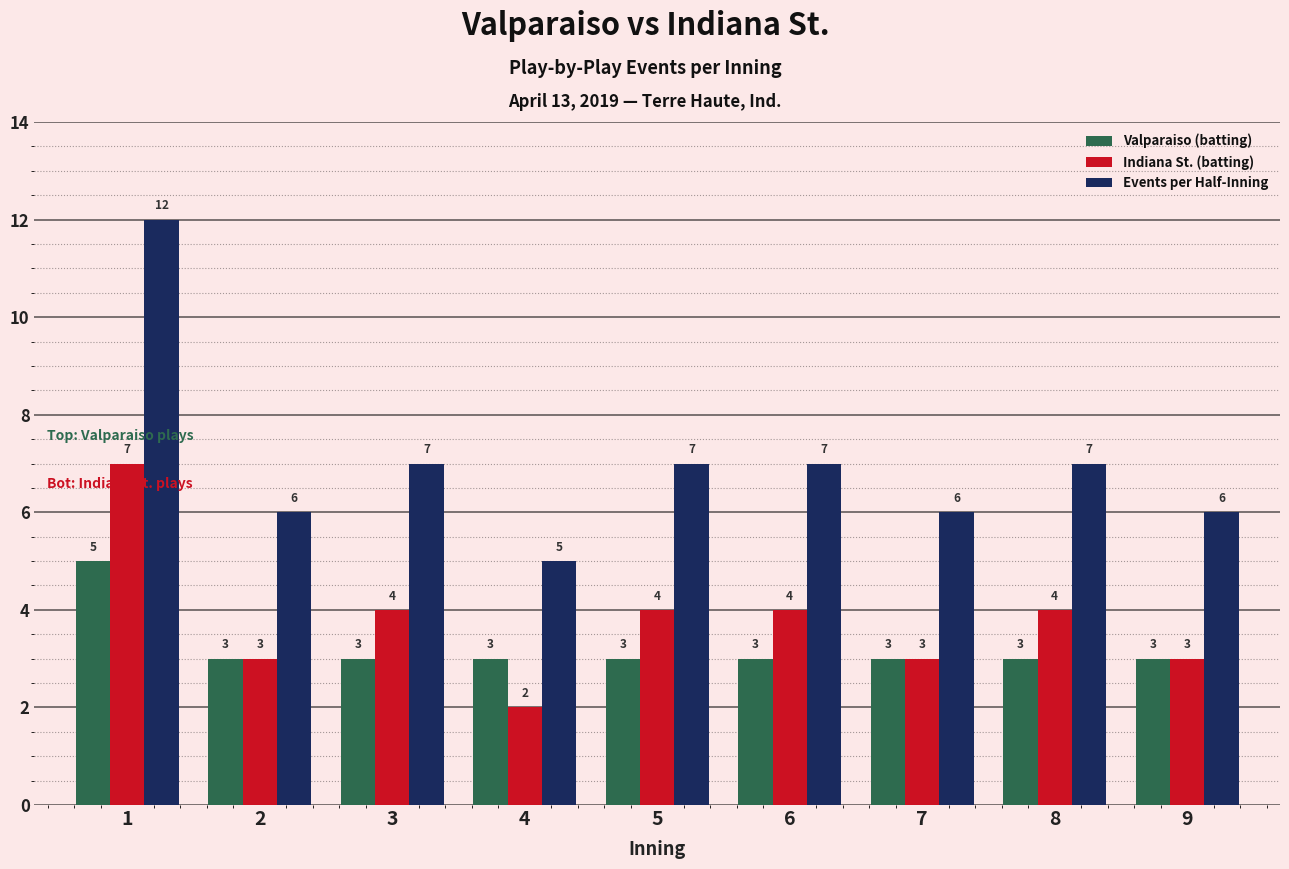

How many data points does each series have?

9